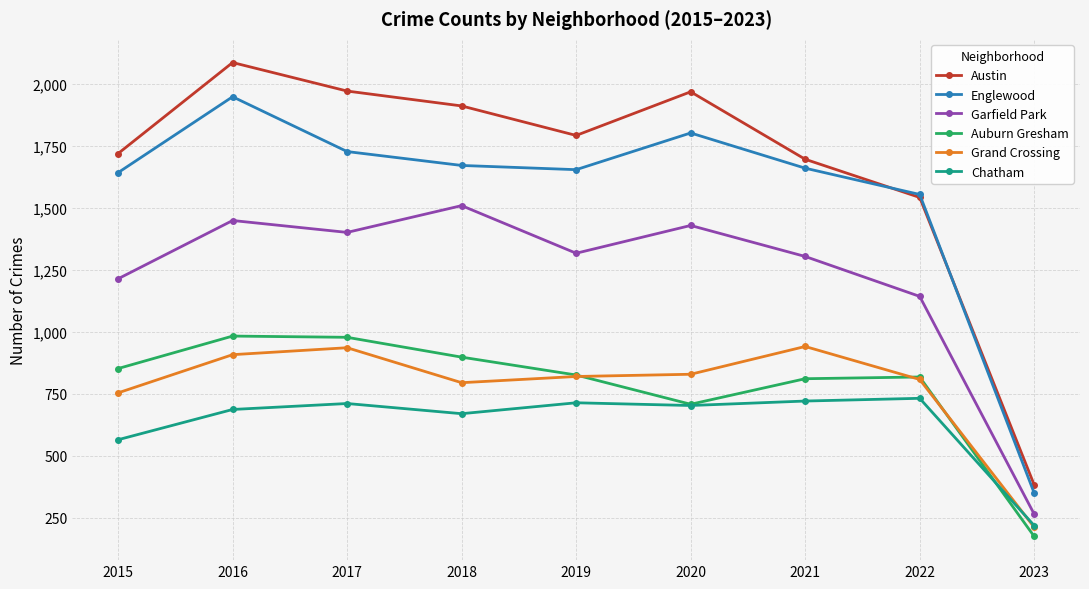

Between 2017 and 2023, which series saw the biggest shift?

Austin